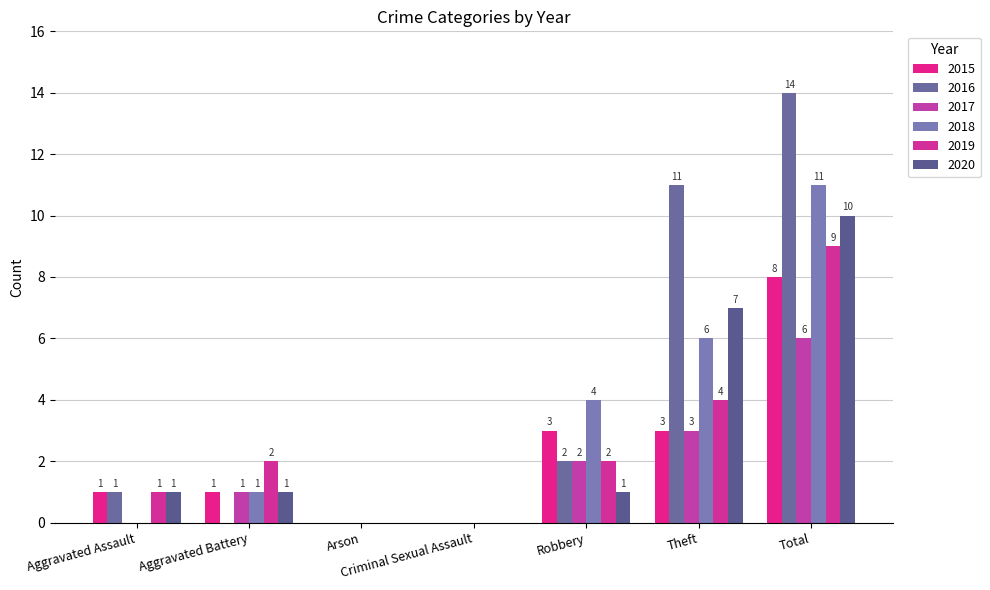

Which has a higher value, Total or Robbery?

Total